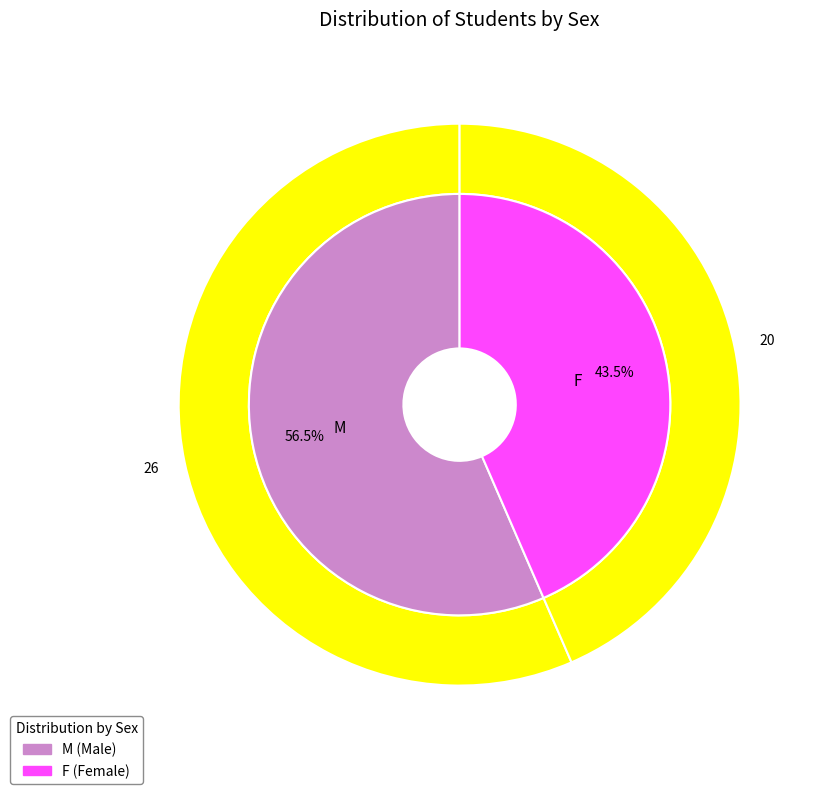

Count the number of slices in the pie.

2